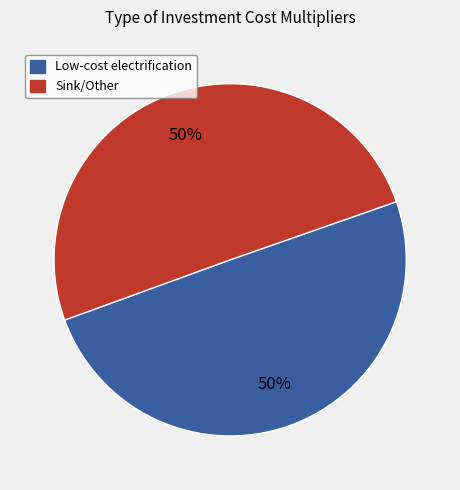

To the nearest percent, what is the average slice percentage?

50%